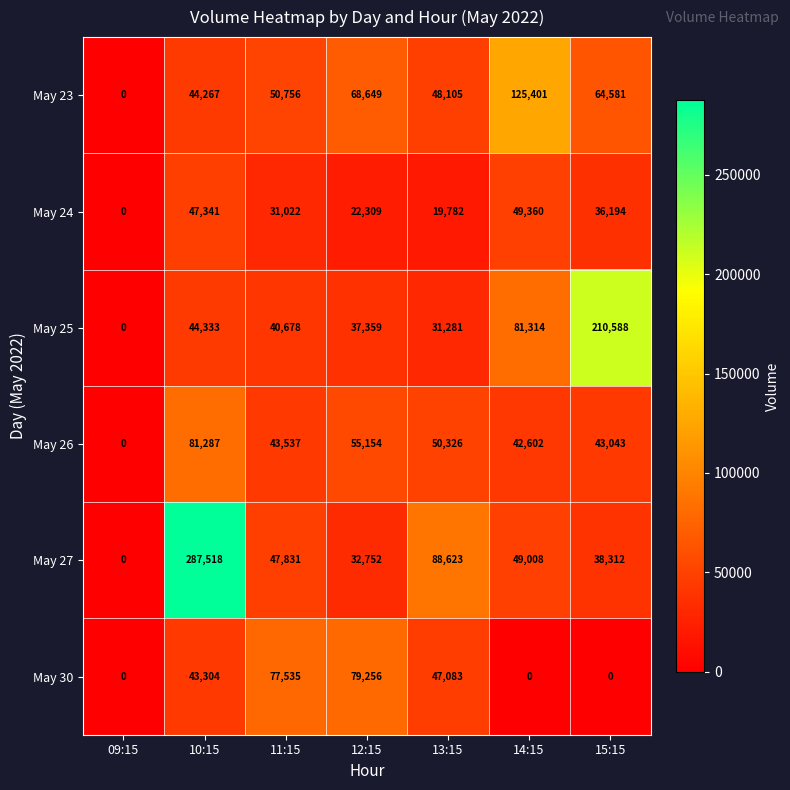

Is it true that May 30 equals 75732 at 13:15?

False